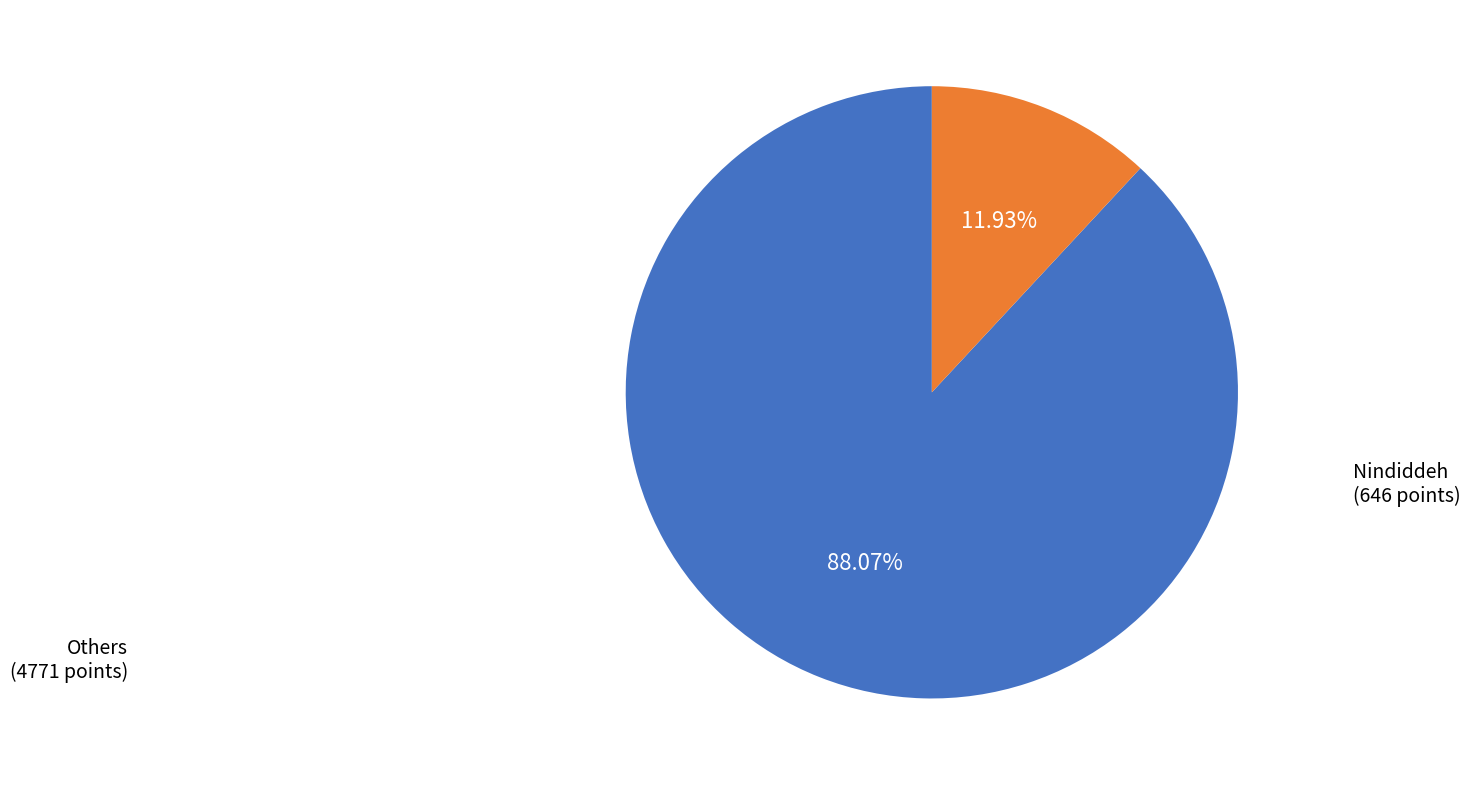

Is there any slice that represents more than half of the pie?

Yes